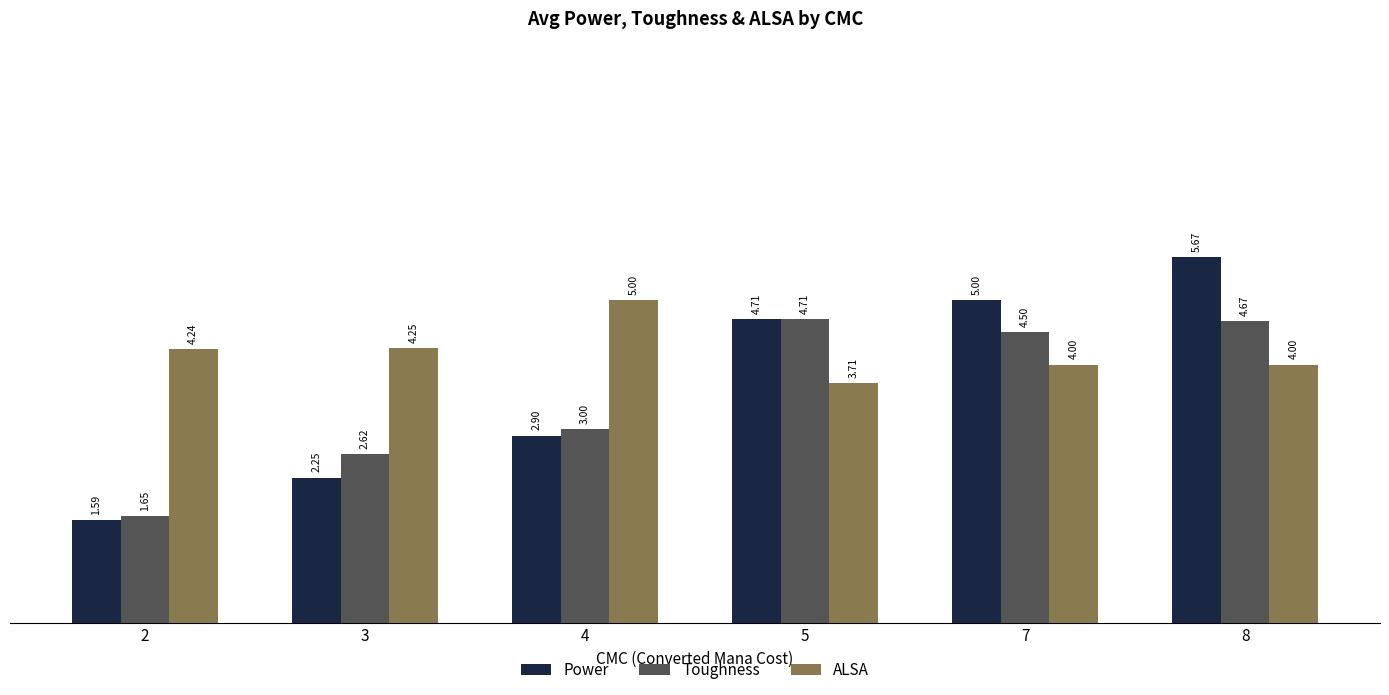

How many values in the Toughness series are below 4?

3